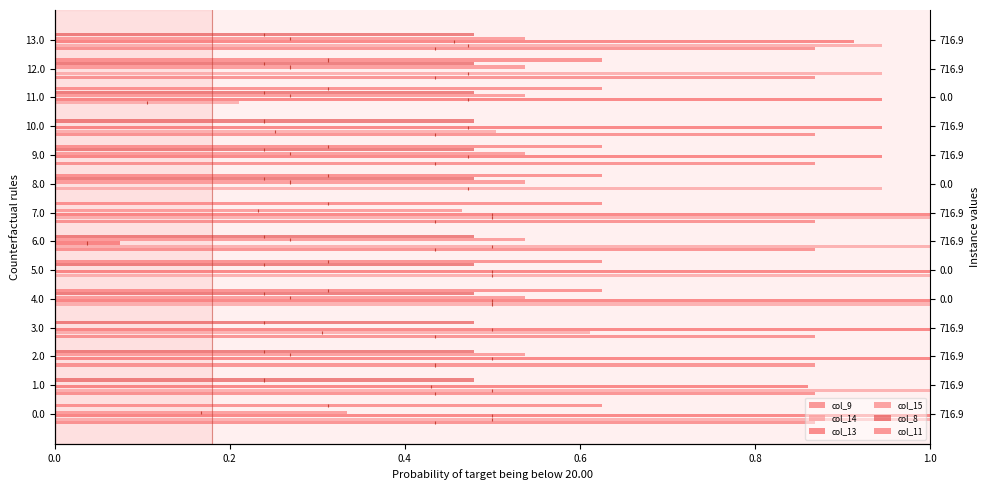

List the series in order of their peak value, highest first.

col_14, col_13, col_9, col_11, col_15, col_8